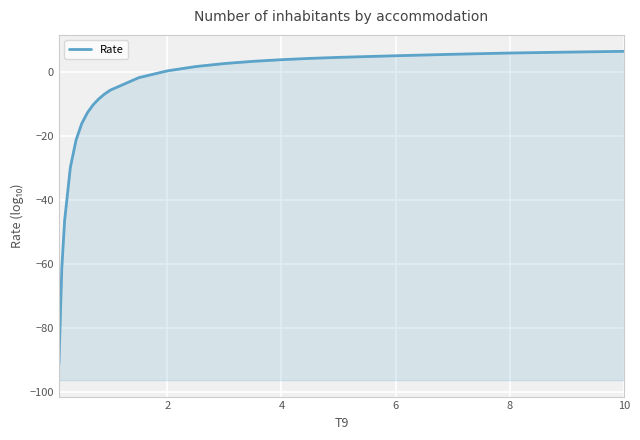

What is the maximum value shown in the chart?

6.6